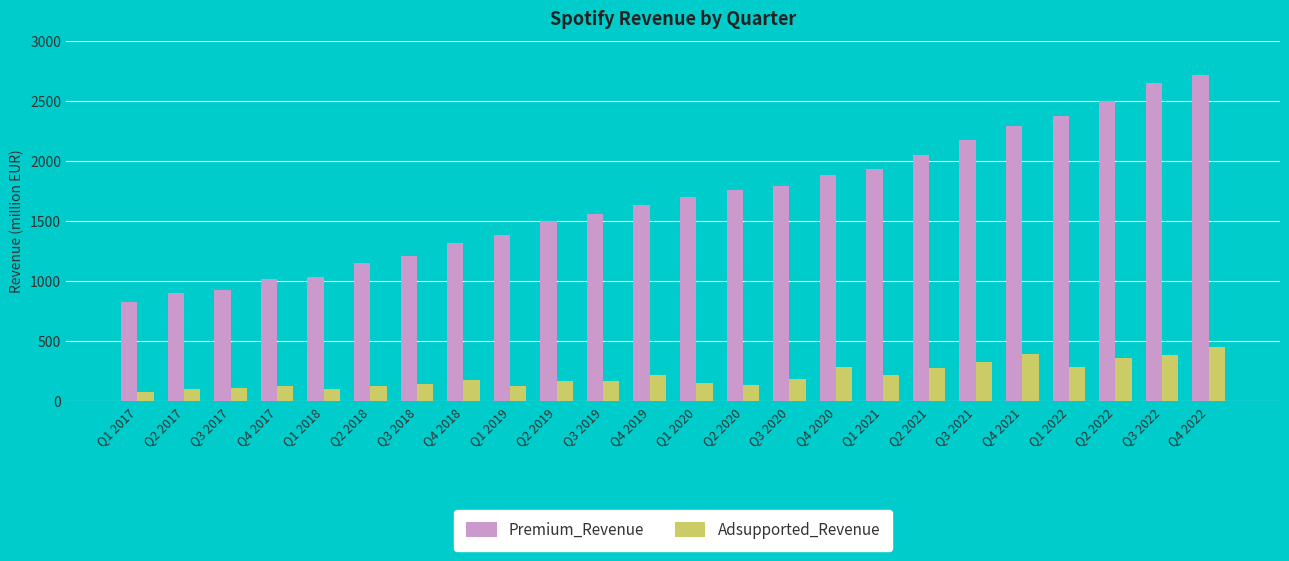

What is the value of the Adsupported_Revenue bar at the 13th from the left?

148